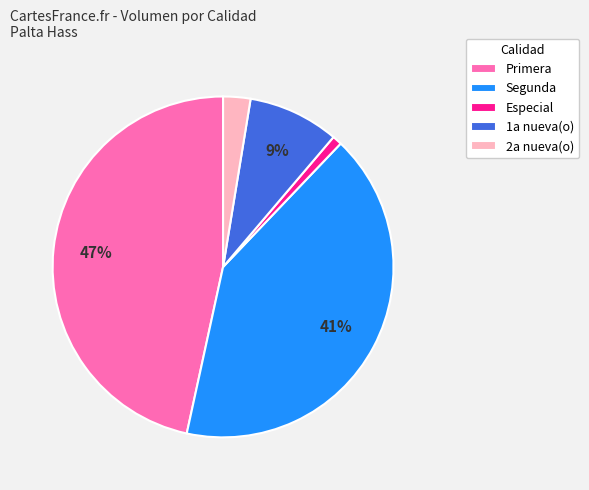

Is it true that Especial is 1% of the pie?

True